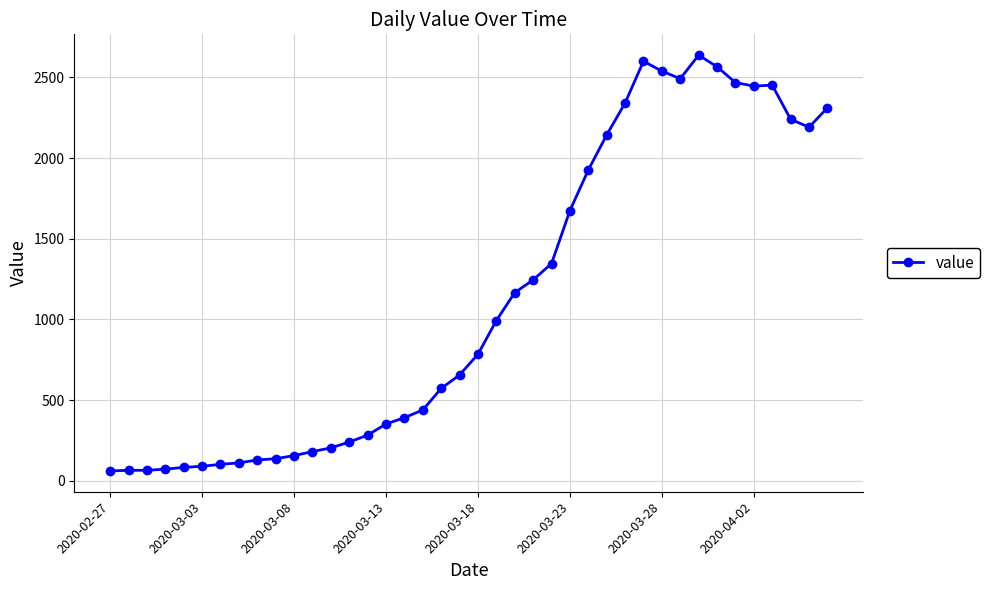

How many data points are less than 784?

20